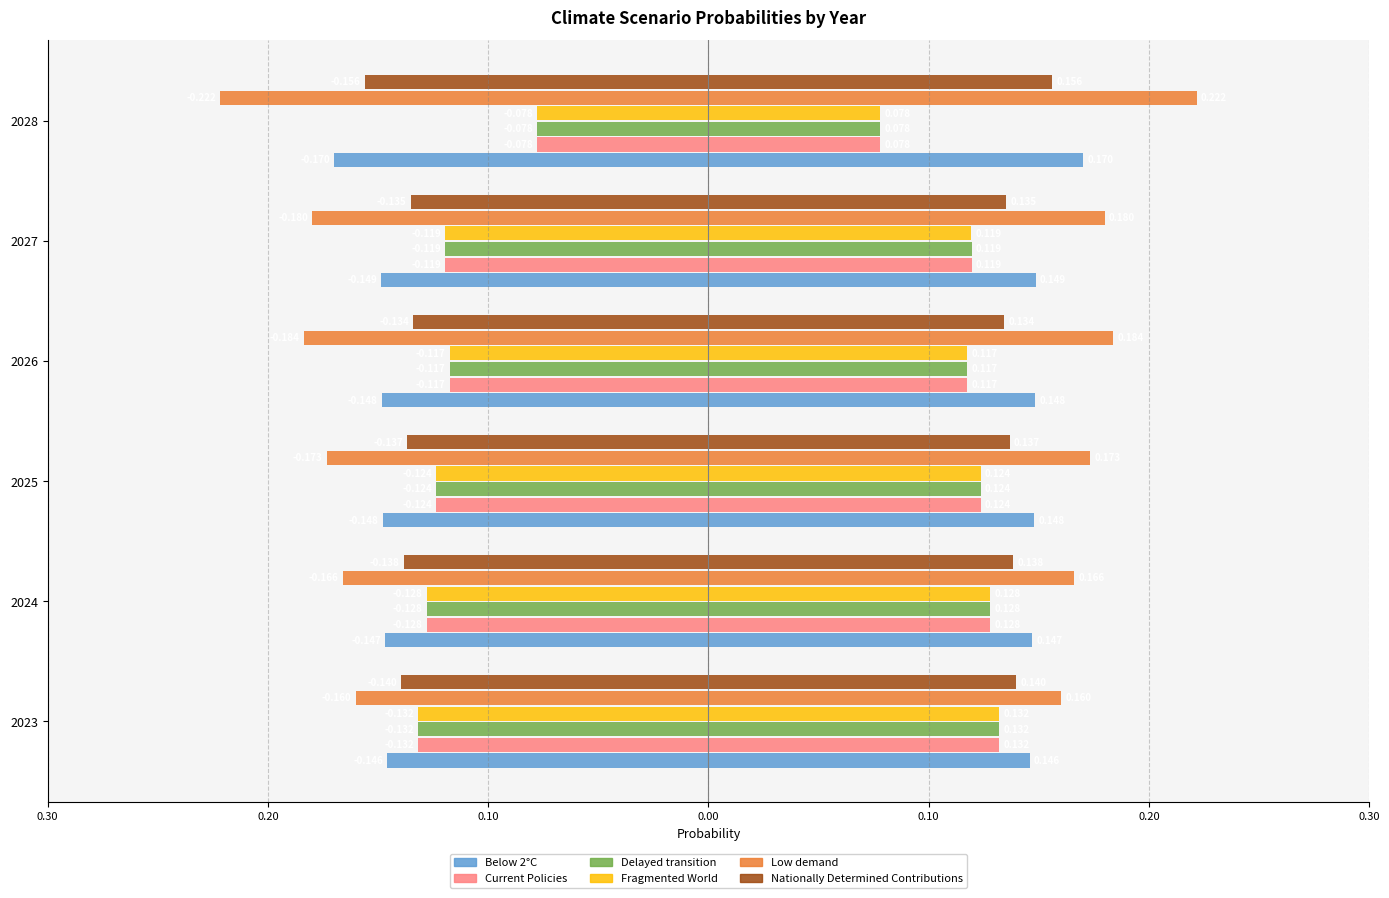

Rank the series at 2025 from lowest to highest value.

Low demand, Below 2°C, Nationally Determined Contributions, Current Policies, Delayed transition, Fragmented World